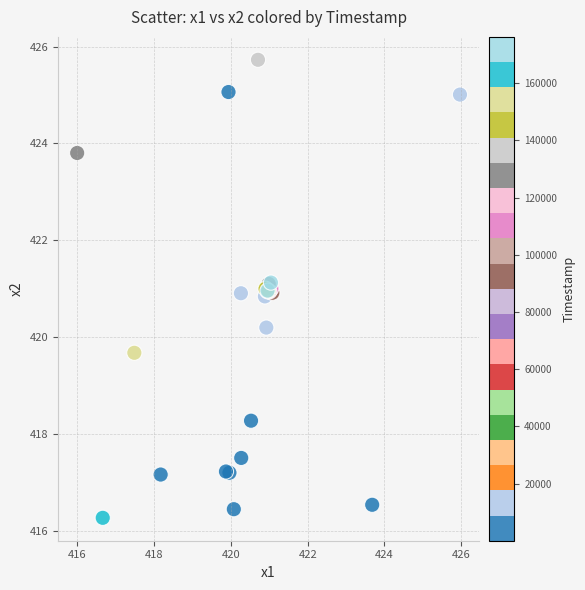

What Y value in the scatter plot is closest to 420?

420.2